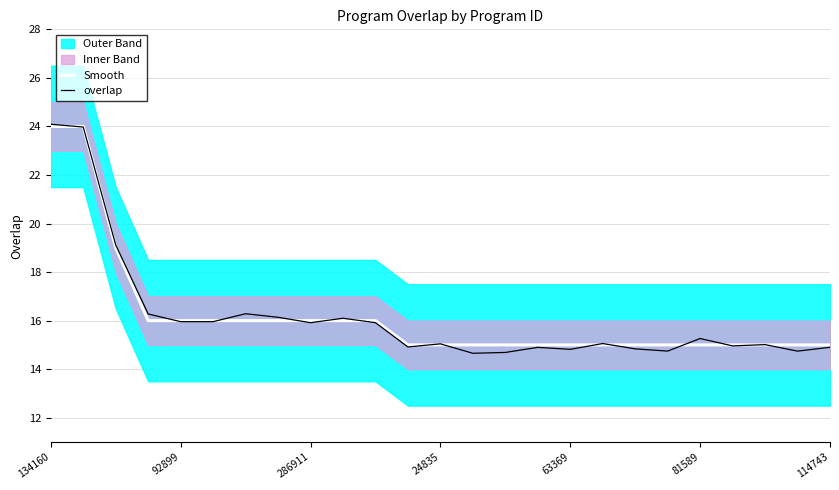

At which label does overlap first exceed 15?

134160